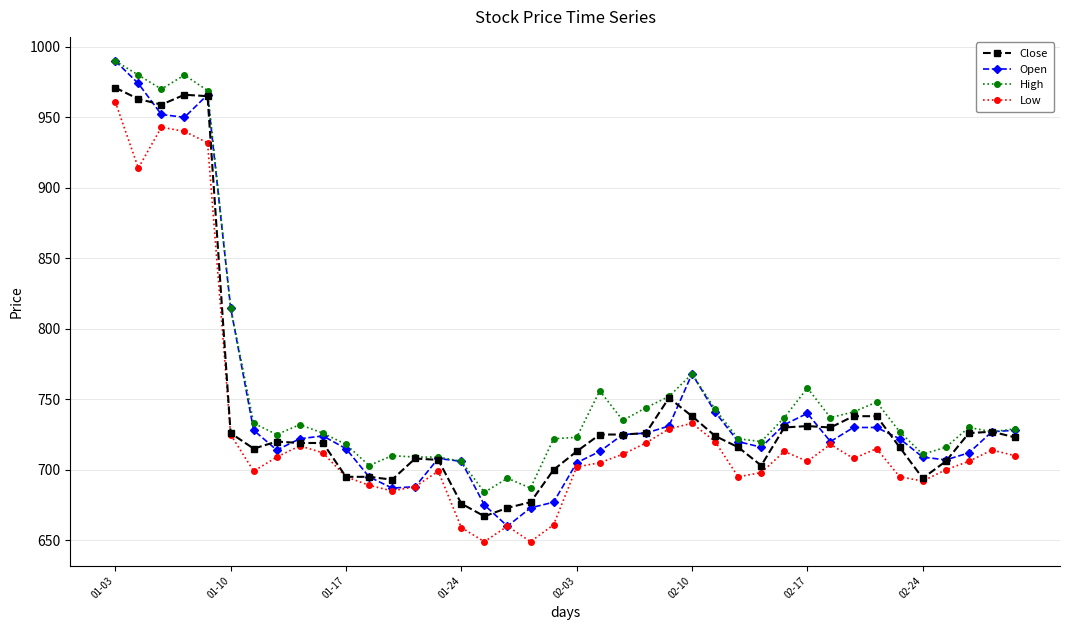

True or false: Low and High intersect in this chart.

False